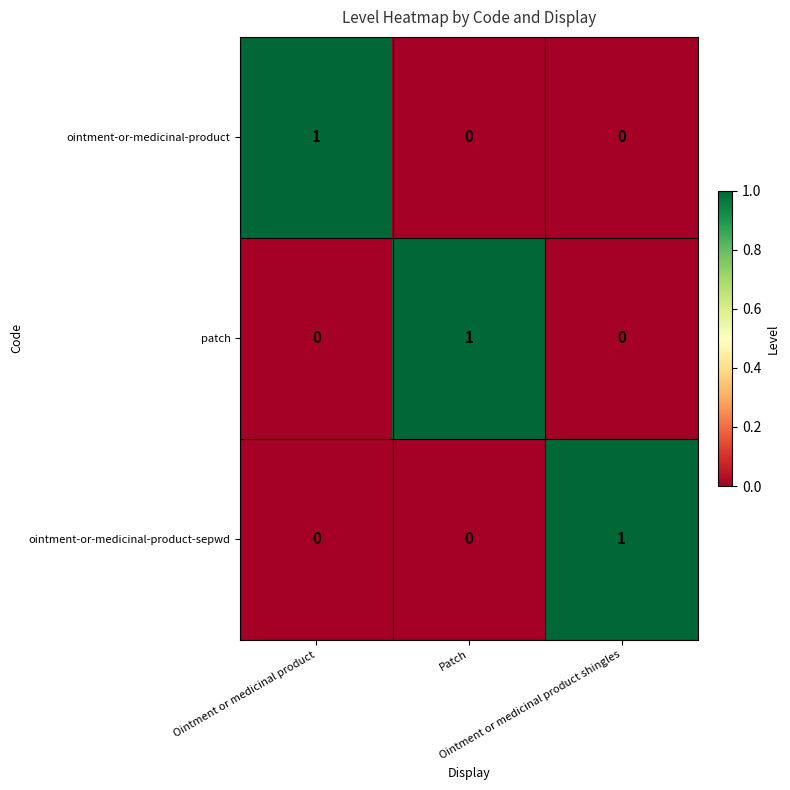

Count the ointment-or-medicinal-product values in the range 0 to 1.

3